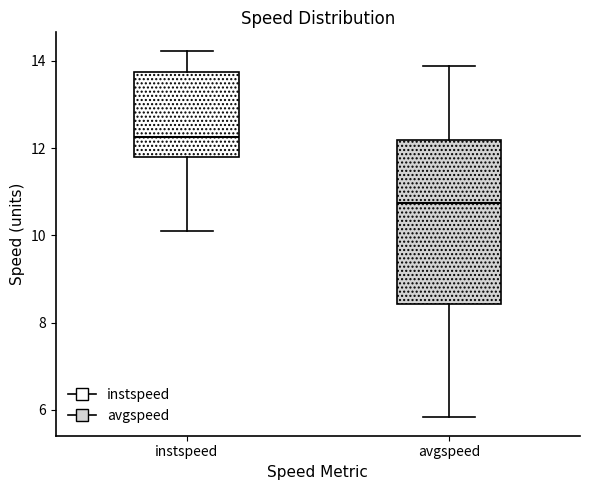

Which box's median line is the lowest?

avgspeed